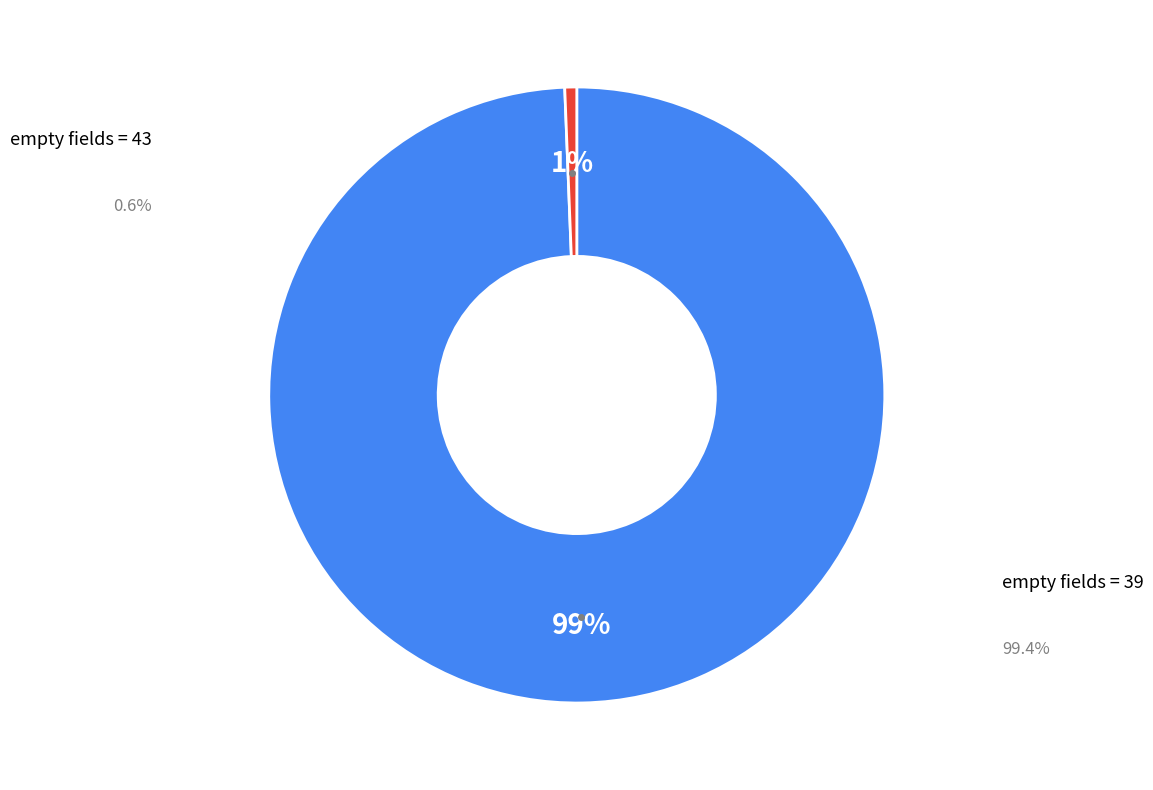

Is there any slice that represents more than half of the pie?

Yes